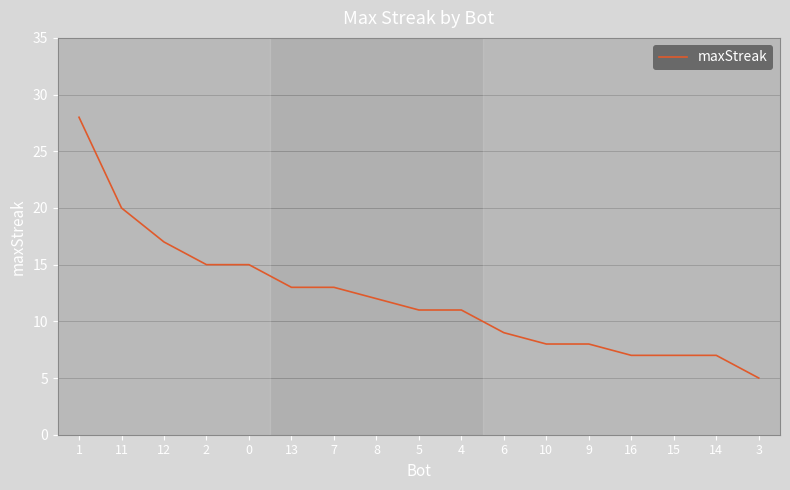

What is the difference between the maximum and minimum values?

23